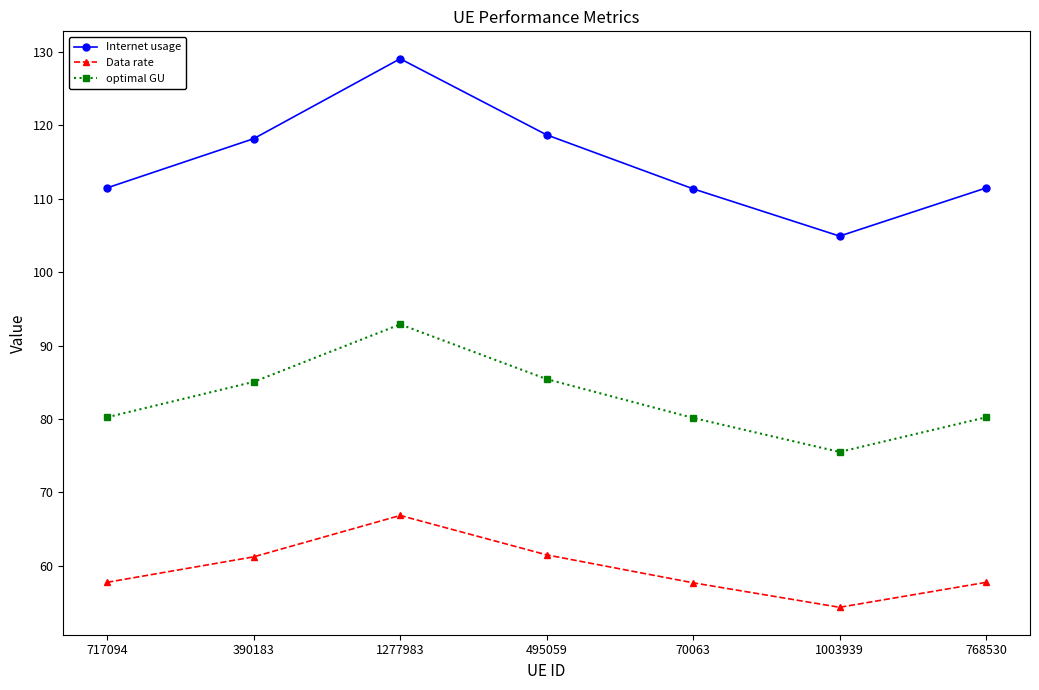

At which category is the sum across all series the highest?

1277983